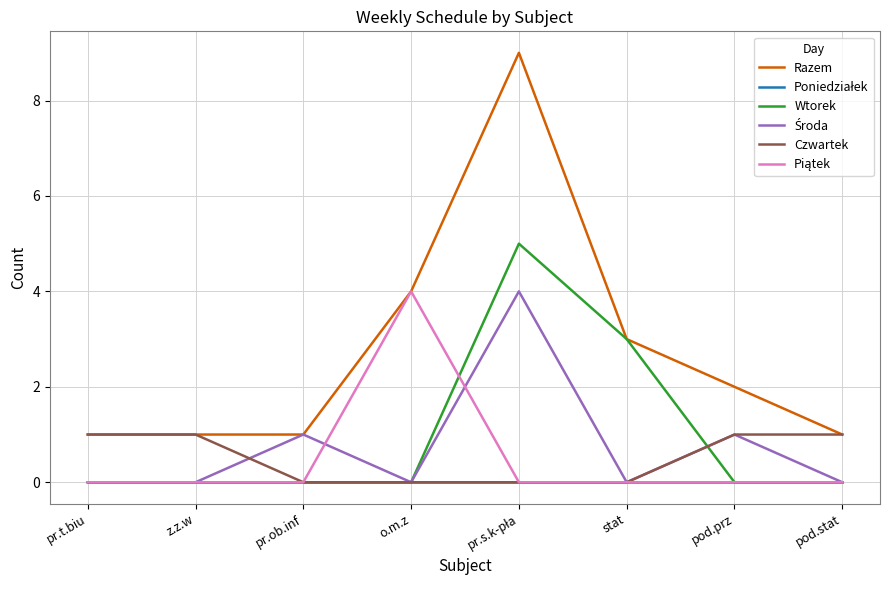

What position from the right is pr.ob.inf?

6